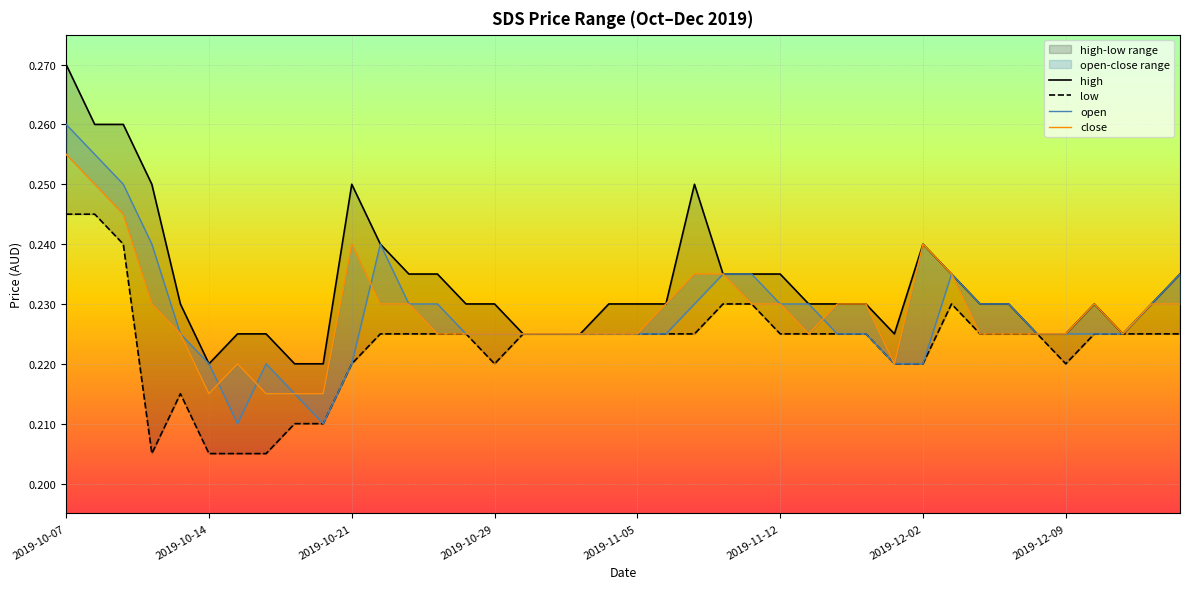

At which category is the sum across all series the highest?

2019-10-07